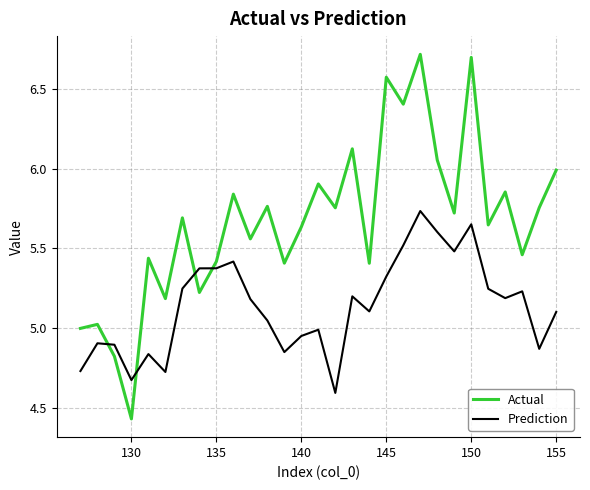

Rank the series by their maximum value, from lowest to highest.

Prediction, Actual